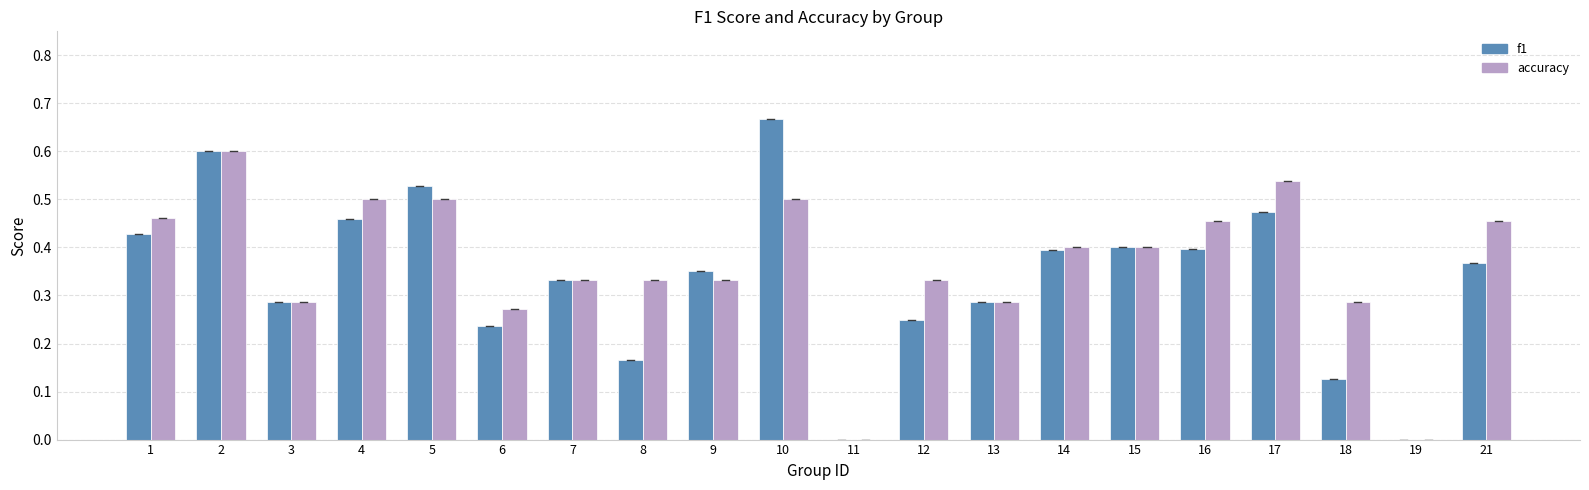

The value of accuracy at 16 is 0.7. True or false?

False